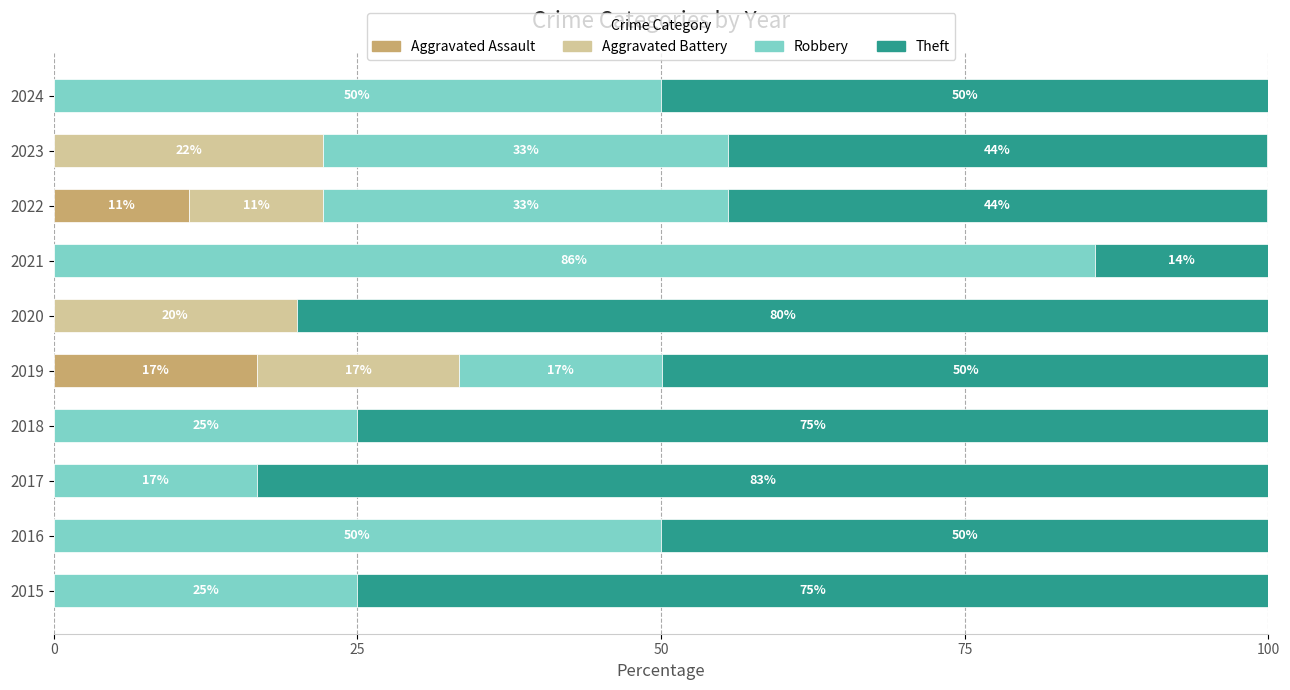

Is it true that Aggravated Assault equals 6.2 at 2022?

False